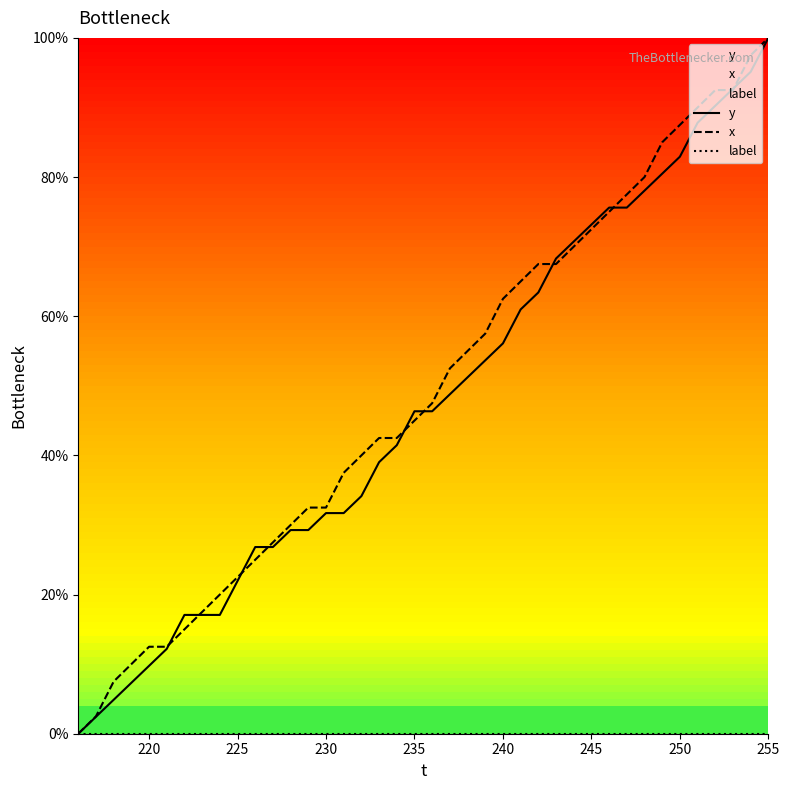

What is the total value across all series at 225?

44.5